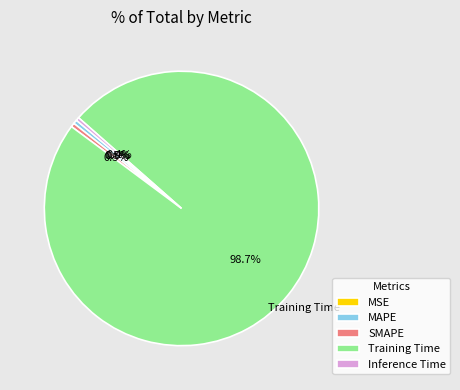

True or false: Training Time accounts for 89% of the total.

False